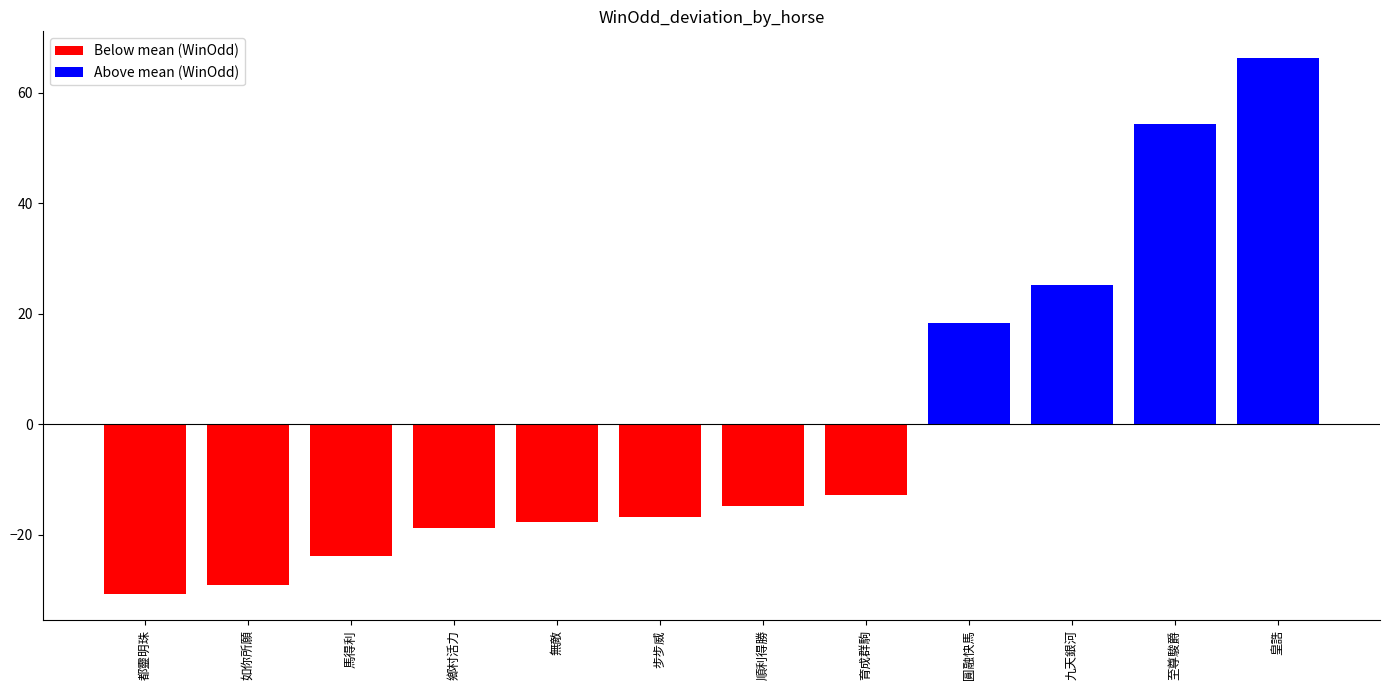

What is the label of the 11th bar from the right?

如你所願